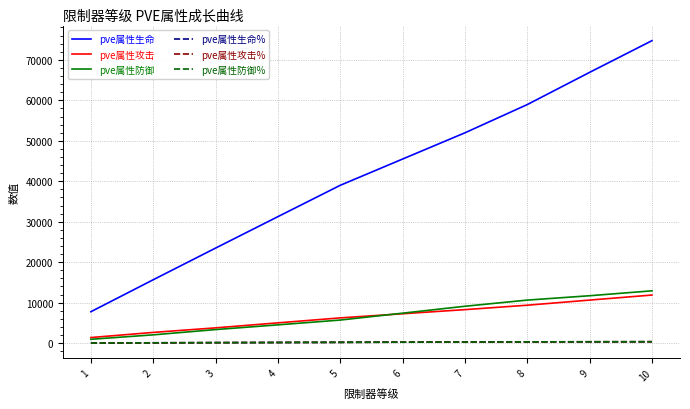

What is the difference between the highest and lowest values at 1?

7724